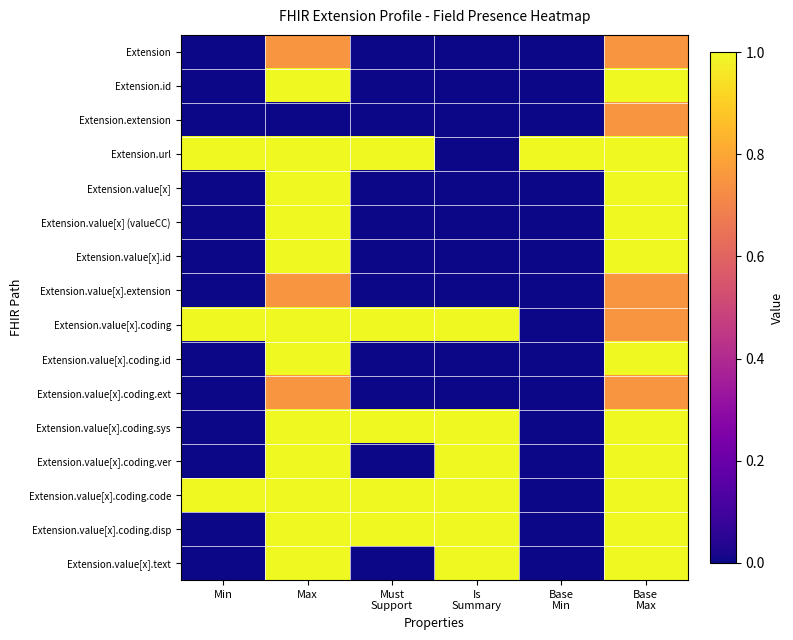

Reading left to right, what are all the values shown in this chart?

Extension: Min=0.0	Max=0.8	Must
Support=0.0	Is
Summary=0.0	Base
Min=0.0	Base
Max=0.8
Extension.id: Min=0.0	Max=1.0	Must
Support=0.0	Is
Summary=0.0	Base
Min=0.0	Base
Max=1.0
Extension.extension: Min=0.0	Max=0.0	Must
Support=0.0	Is
Summary=0.0	Base
Min=0.0	Base
Max=0.8
Extension.url: Min=1.0	Max=1.0	Must
Support=1.0	Is
Summary=0.0	Base
Min=1.0	Base
Max=1.0
Extension.value[x]: Min=0.0	Max=1.0	Must
Support=0.0	Is
Summary=0.0	Base
Min=0.0	Base
Max=1.0
Extension.value[x] (valueCC): Min=0.0	Max=1.0	Must
Support=0.0	Is
Summary=0.0	Base
Min=0.0	Base
Max=1.0
Extension.value[x].id: Min=0.0	Max=1.0	Must
Support=0.0	Is
Summary=0.0	Base
Min=0.0	Base
Max=1.0
Extension.value[x].extension: Min=0.0	Max=0.8	Must
Support=0.0	Is
Summary=0.0	Base
Min=0.0	Base
Max=0.8
Extension.value[x].coding: Min=1.0	Max=1.0	Must
Support=1.0	Is
Summary=1.0	Base
Min=0.0	Base
Max=0.8
Extension.value[x].coding.id: Min=0.0	Max=1.0	Must
Support=0.0	Is
Summary=0.0	Base
Min=0.0	Base
Max=1.0
Extension.value[x].coding.ext: Min=0.0	Max=0.8	Must
Support=0.0	Is
Summary=0.0	Base
Min=0.0	Base
Max=0.8
Extension.value[x].coding.sys: Min=0.0	Max=1.0	Must
Support=1.0	Is
Summary=1.0	Base
Min=0.0	Base
Max=1.0
Extension.value[x].coding.ver: Min=0.0	Max=1.0	Must
Support=0.0	Is
Summary=1.0	Base
Min=0.0	Base
Max=1.0
Extension.value[x].coding.code: Min=1.0	Max=1.0	Must
Support=1.0	Is
Summary=1.0	Base
Min=0.0	Base
Max=1.0
Extension.value[x].coding.disp: Min=0.0	Max=1.0	Must
Support=1.0	Is
Summary=1.0	Base
Min=0.0	Base
Max=1.0
Extension.value[x].text: Min=0.0	Max=1.0	Must
Support=0.0	Is
Summary=1.0	Base
Min=0.0	Base
Max=1.0